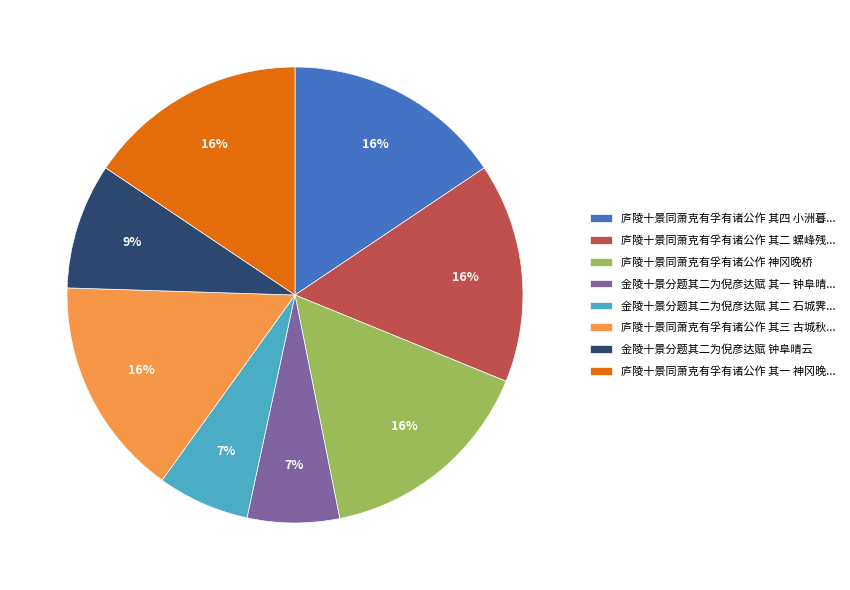

What is the ratio of the value at 金陵十景分题其二为倪彦达赋 钟阜晴云 to the value at 庐陵十景同萧克有孚有诸公作 其四 小洲暮...?

0.6